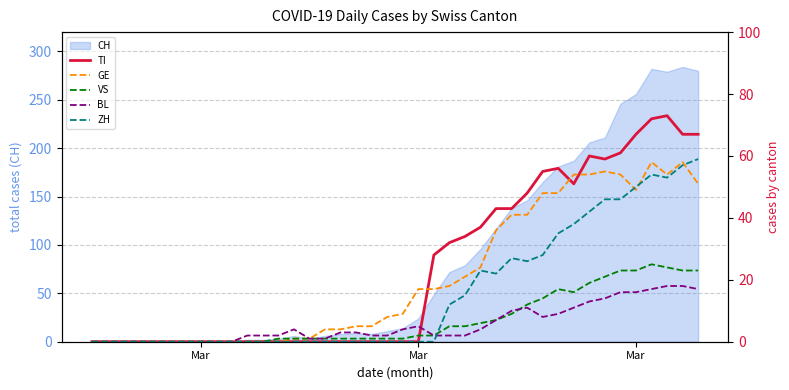

What is the total value across all series at 21?

24